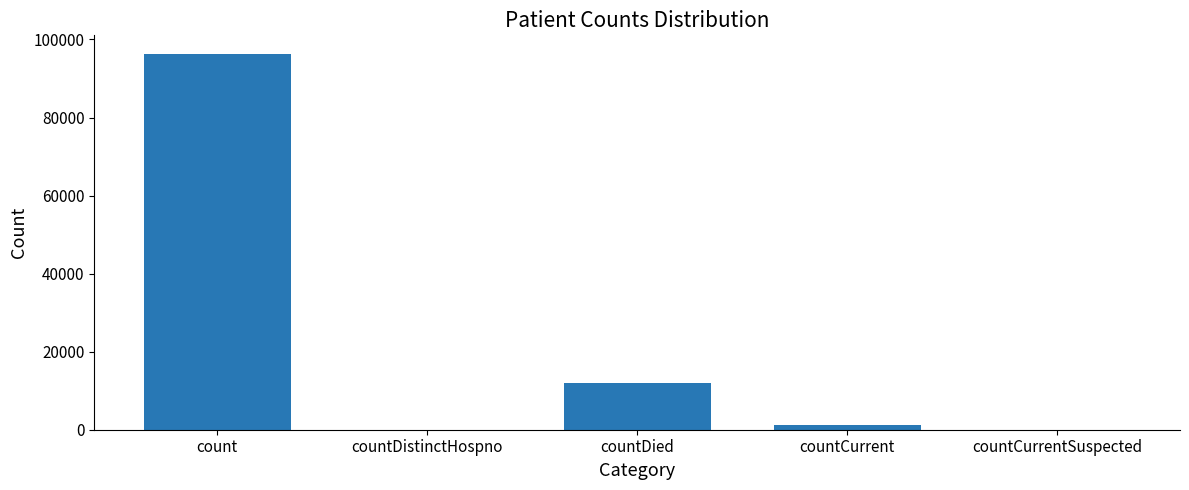

Reading left to right, list all the values displayed in this chart.

count=96248	countDistinctHospno=0	countDied=11940	countCurrent=1084	countCurrentSuspected=0